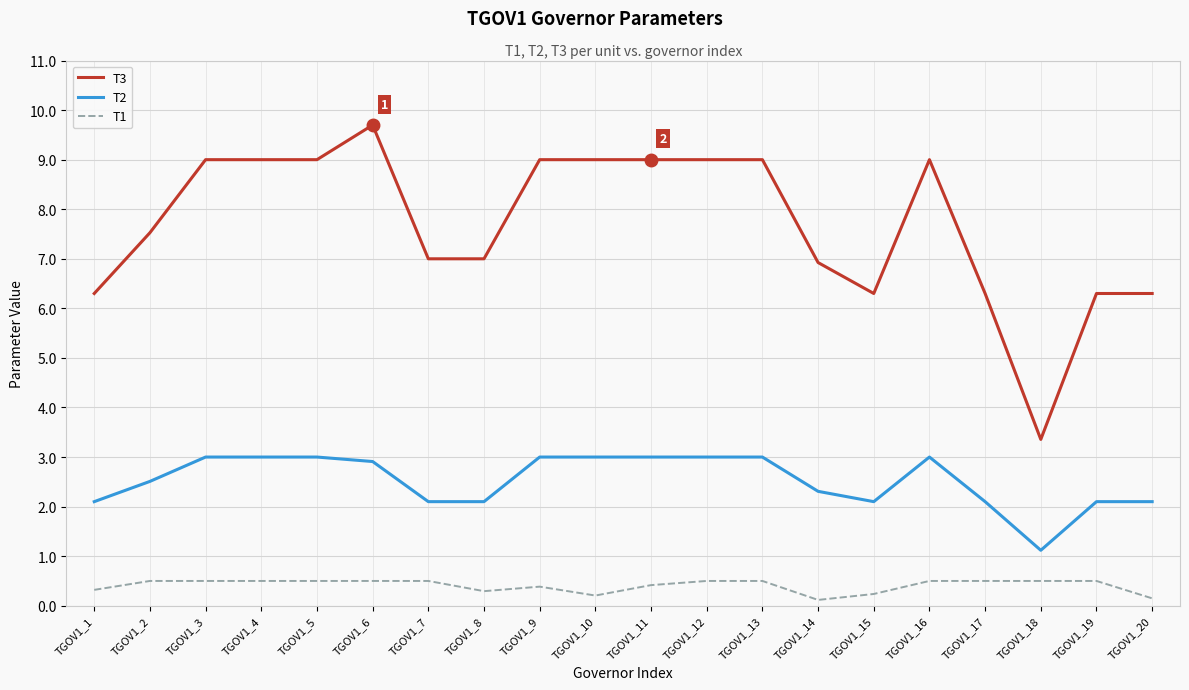

How many lines are shown in the chart?

3